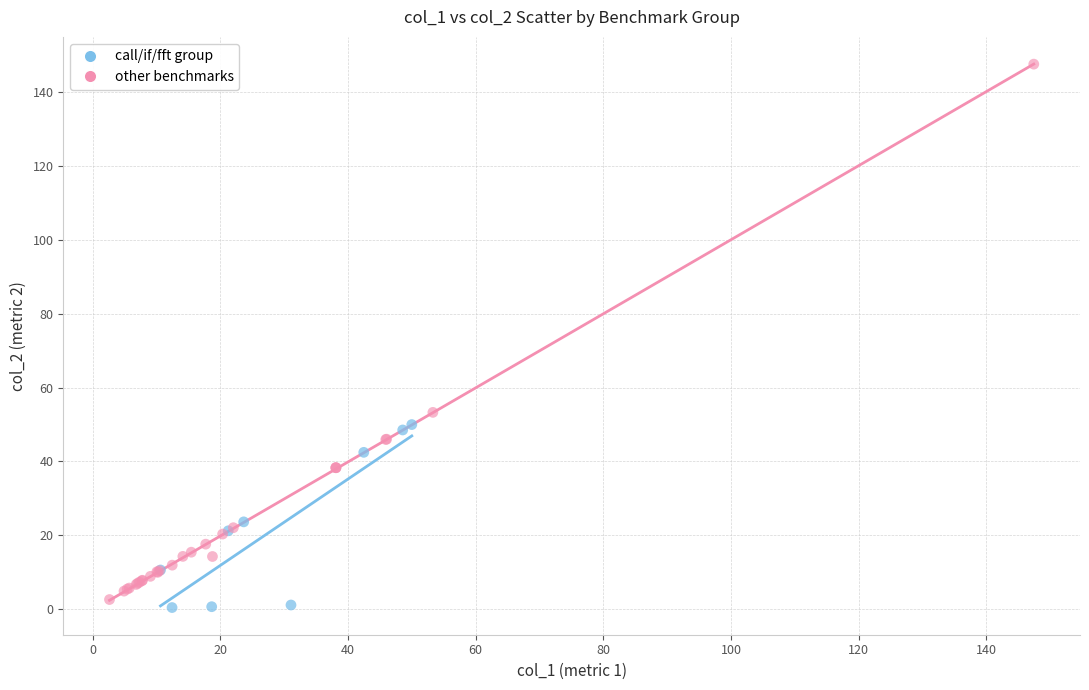

What are all the series names shown in the legend?

call/if/fft group, other benchmarks